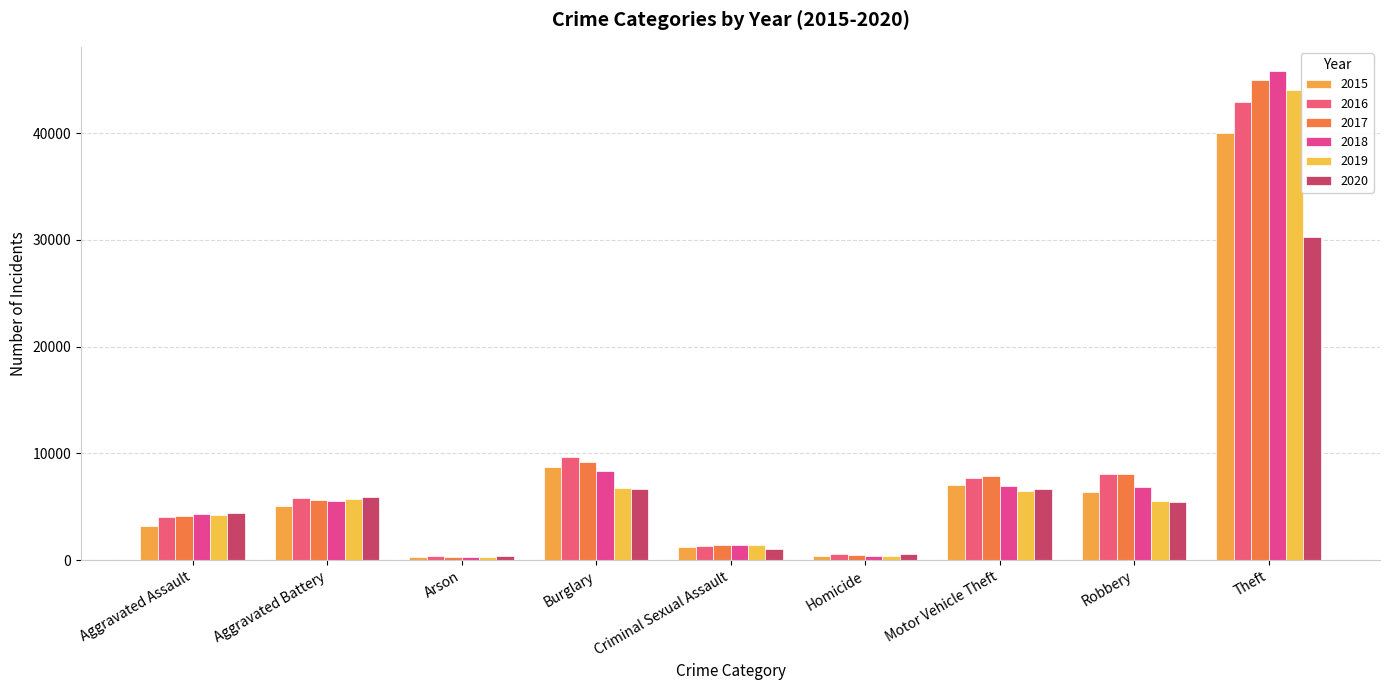

List the series in order of their peak value, lowest first.

2020, 2015, 2016, 2019, 2017, 2018